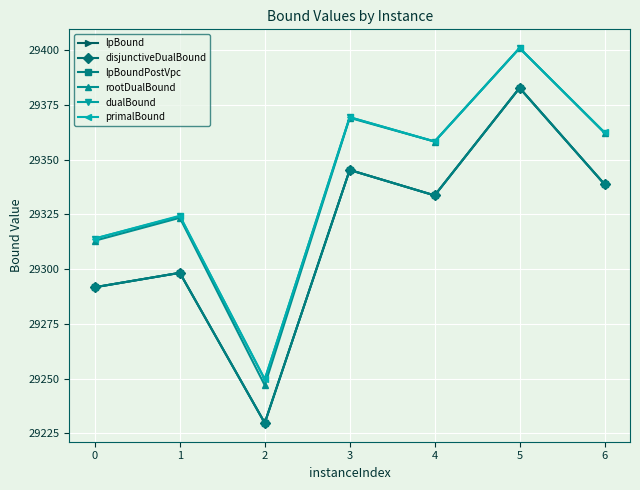

How many data points does each series have?

7